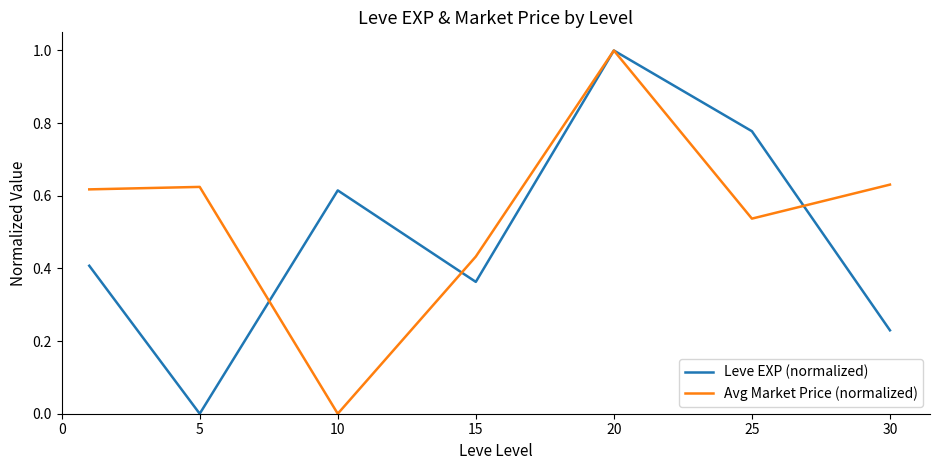

Does the chart display data point markers on the line(s)?

No